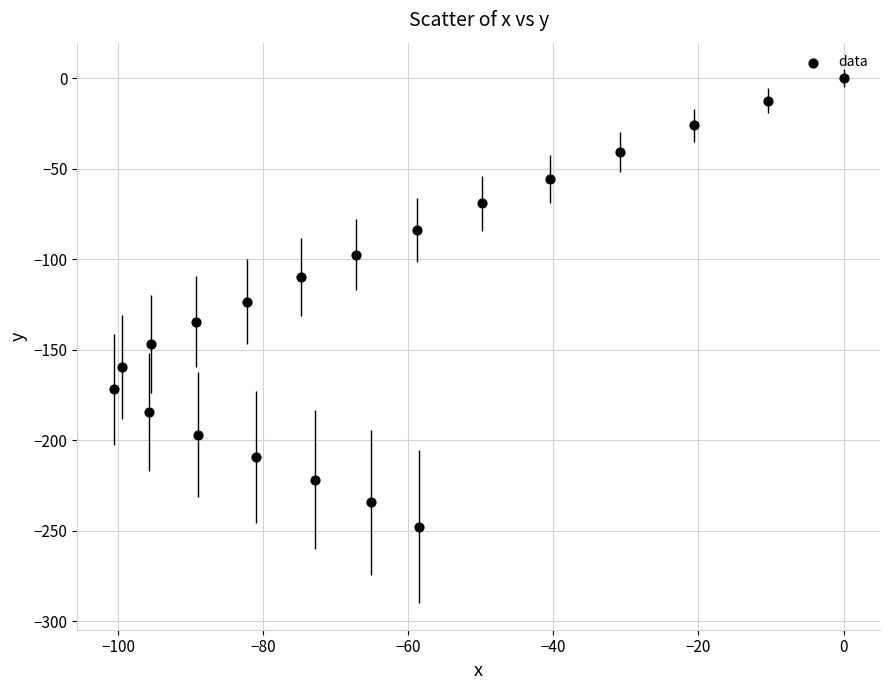

What is the range of Y values (max minus min)?

247.7